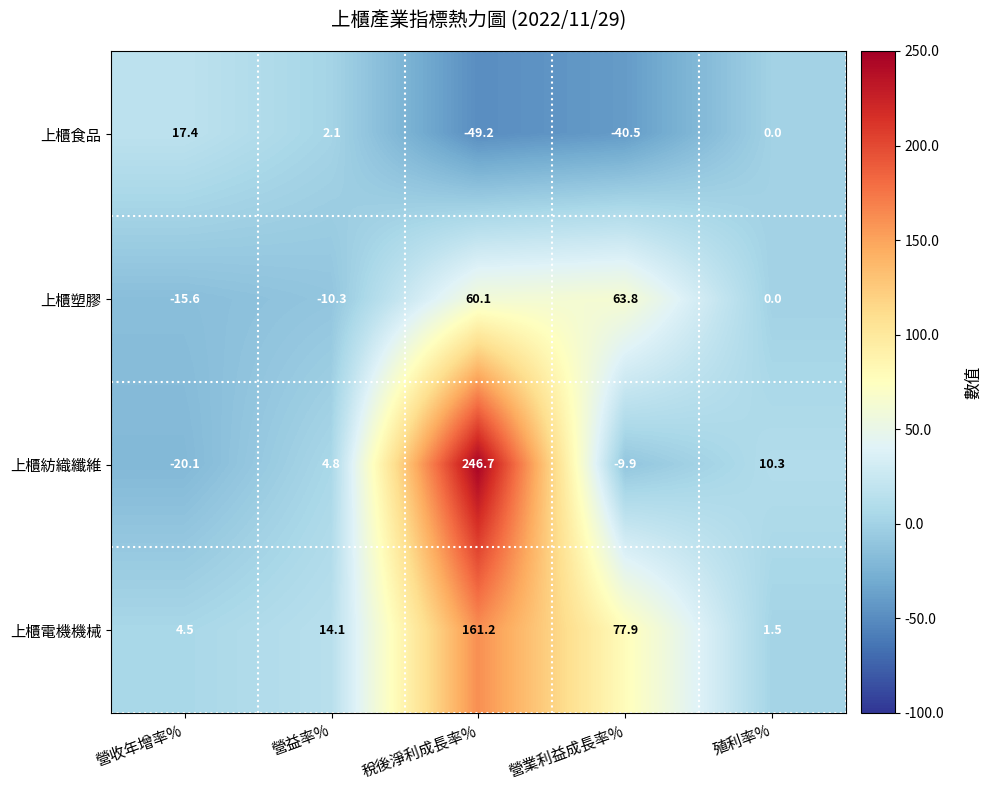

True or false: 上櫃紡織纖維 has a value of -20.1 at 營收年增率%.

True